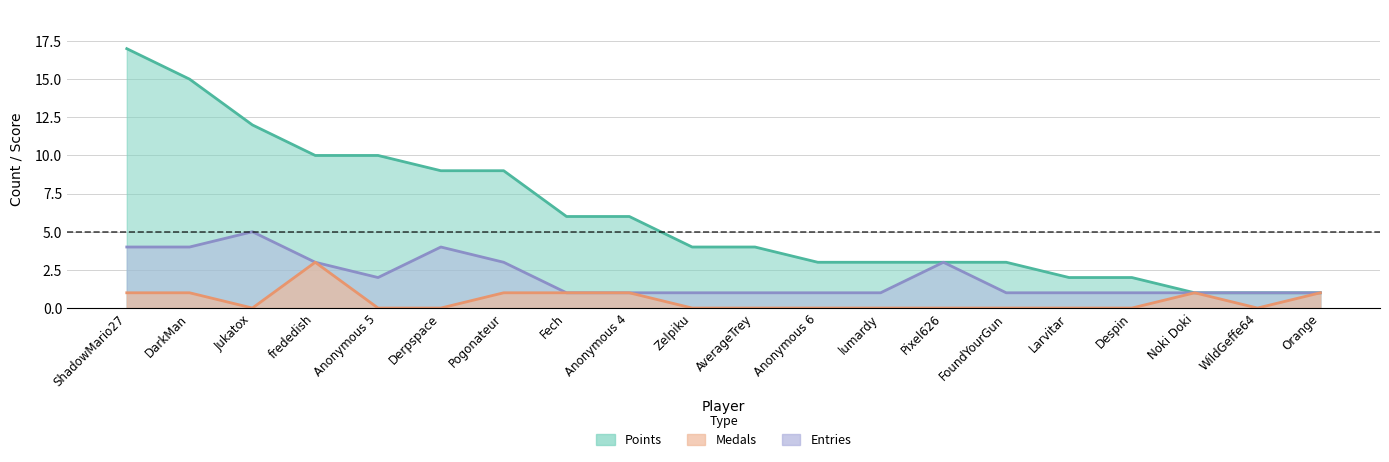

The Entries series shows 1 at Noki Doki. True or false?

True